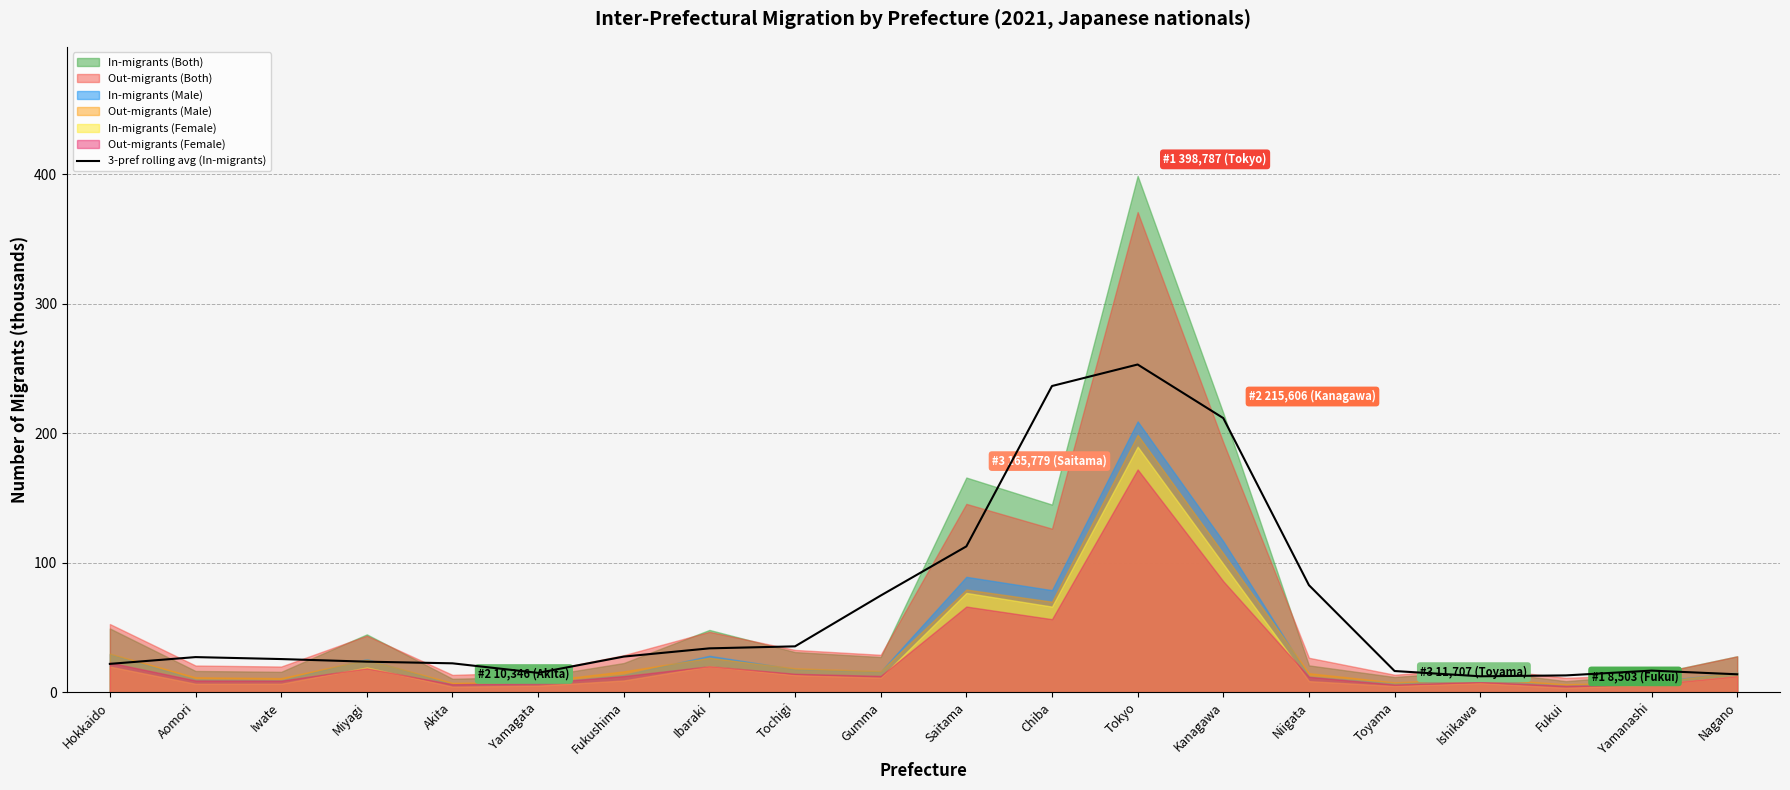

Where is 3-pref rolling avg (In-migrants) nearest to the value 132?

Saitama